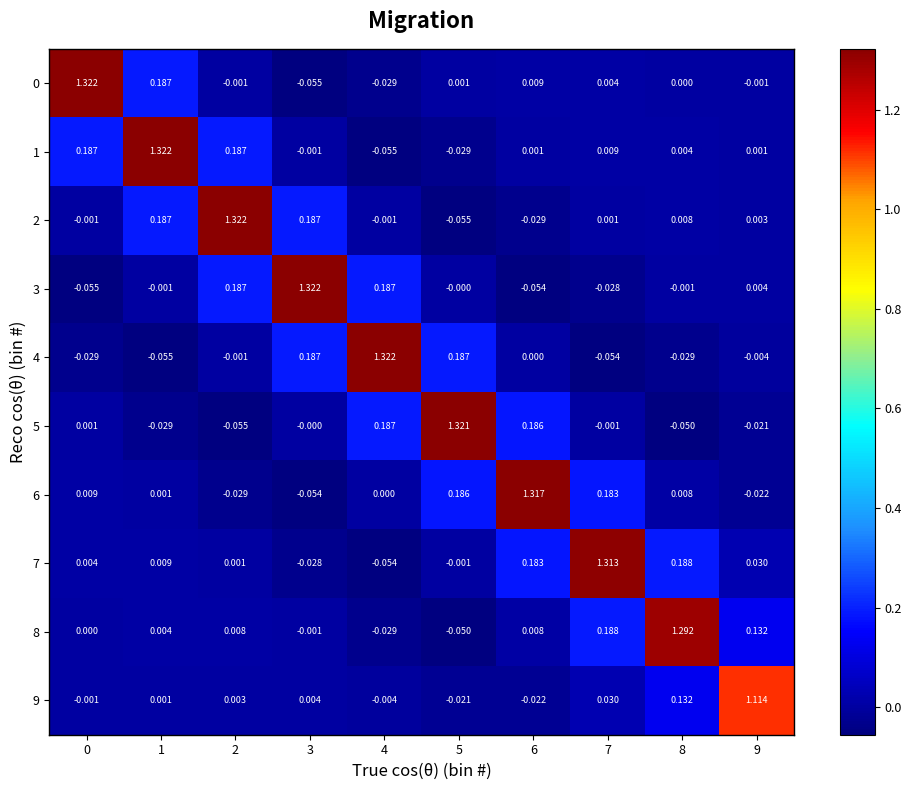

At which category is the sum across all series the highest?

7